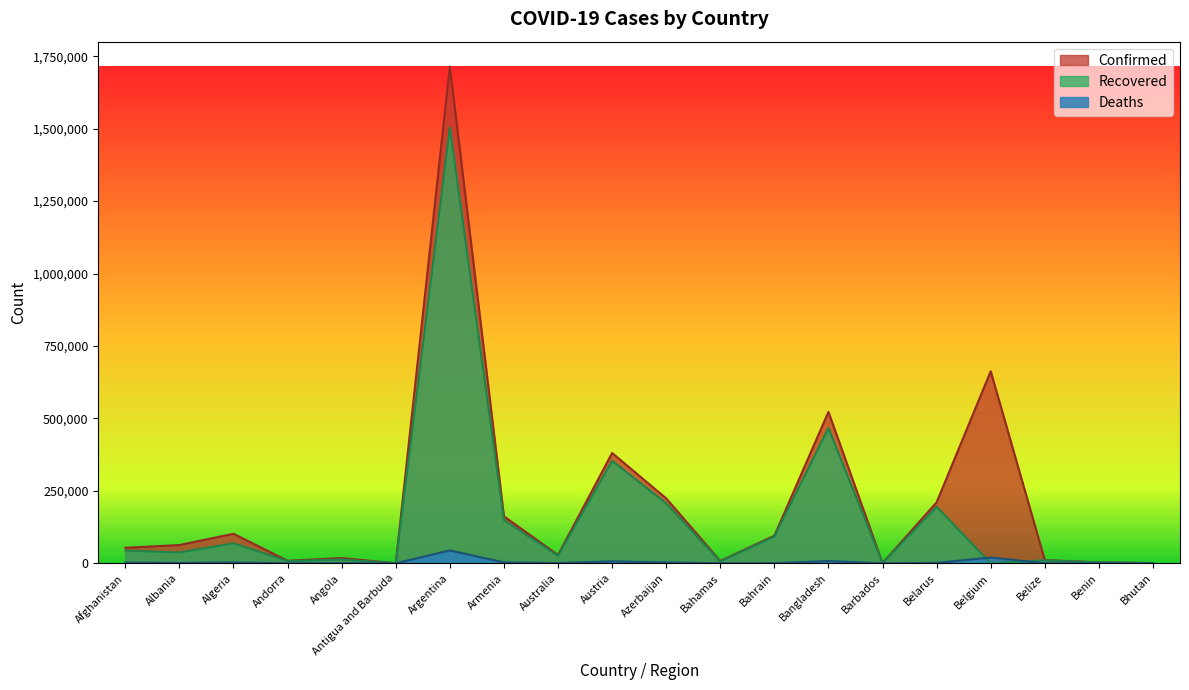

Which has a higher value, Algeria or Australia?

Algeria